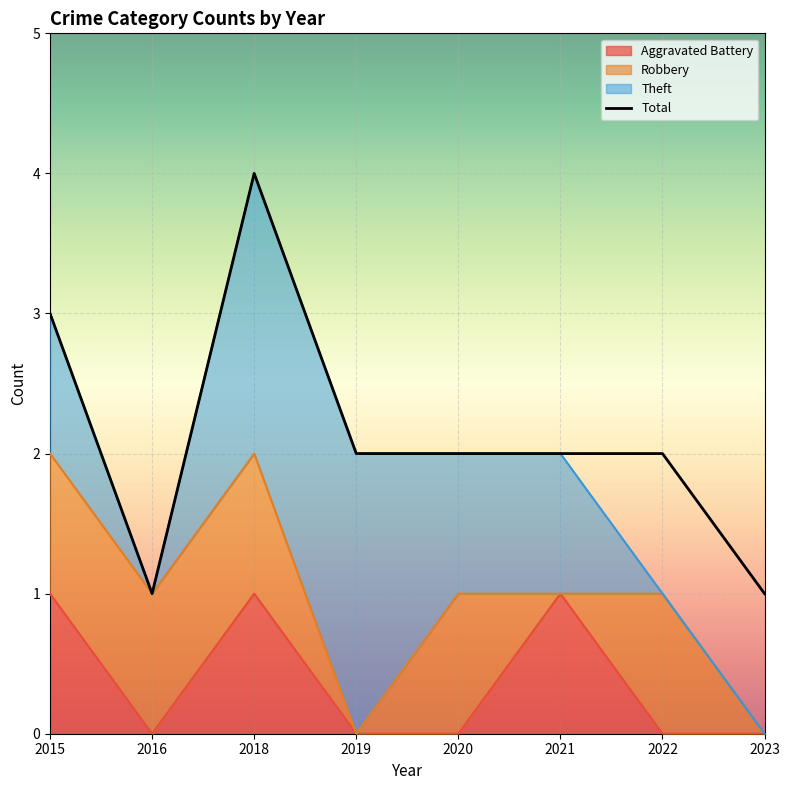

Where is the first local maximum?

2018